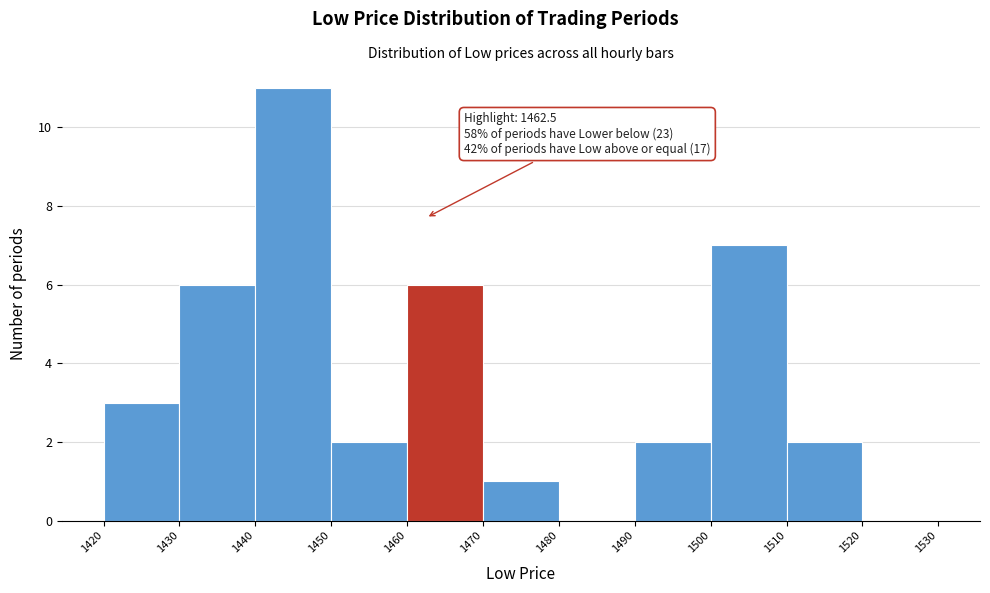

Over which range of the x-axis is the bar tallest?

1440 to 1450